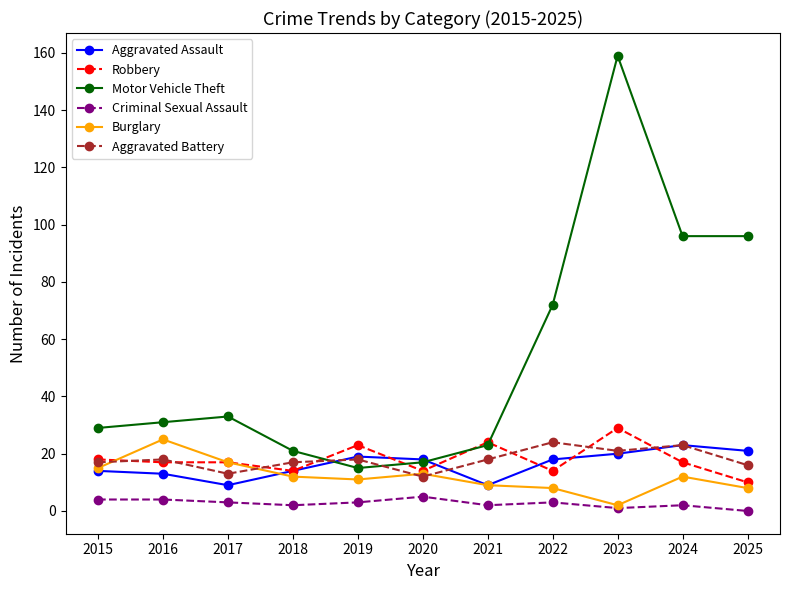

Does the chart display data point markers on the line(s)?

Yes